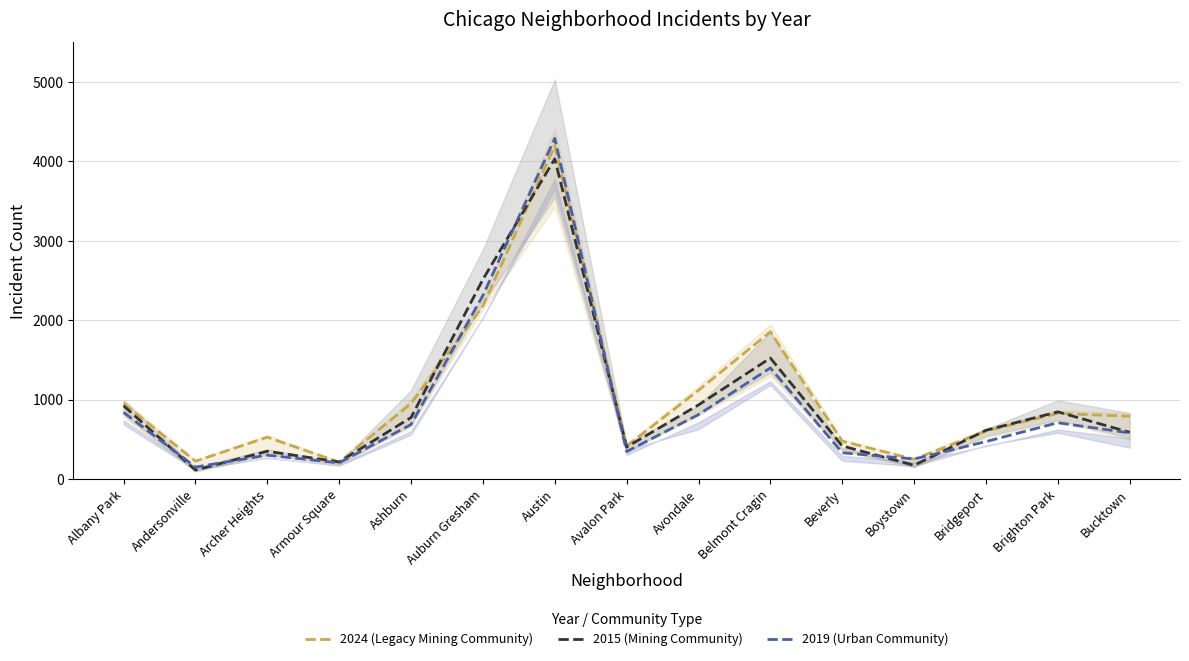

What is the spread (max minus min) of values at Austin?

258